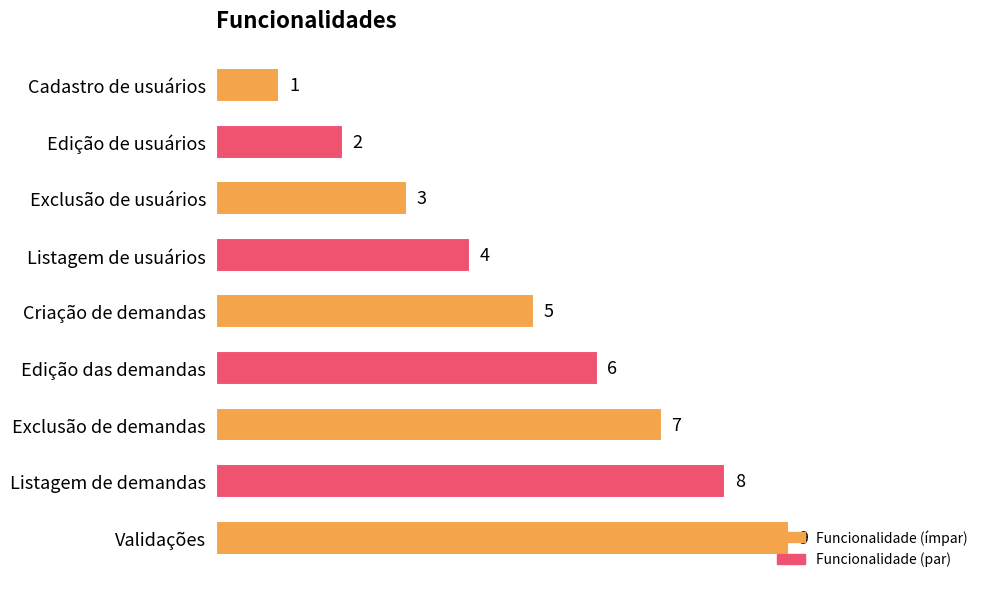

What is the change in value from Listagem de usuários to Listagem de demandas?

+4